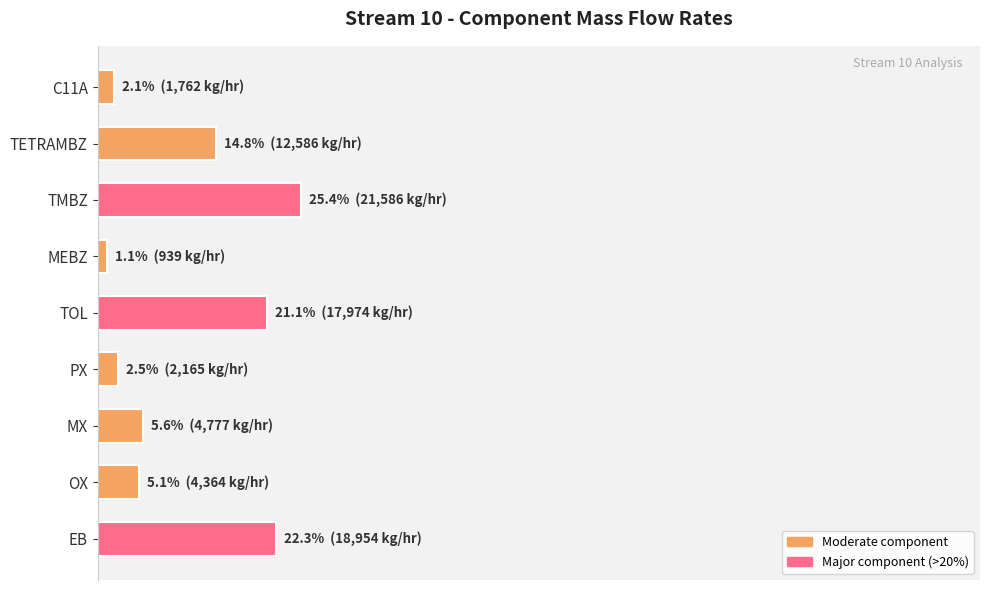

Are the bars horizontal?

Yes